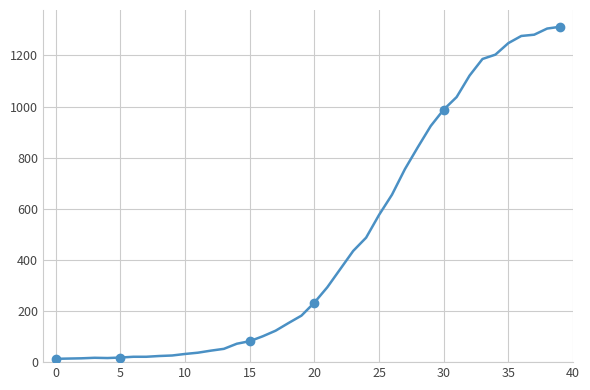

What is the difference between the maximum and minimum values?

1299